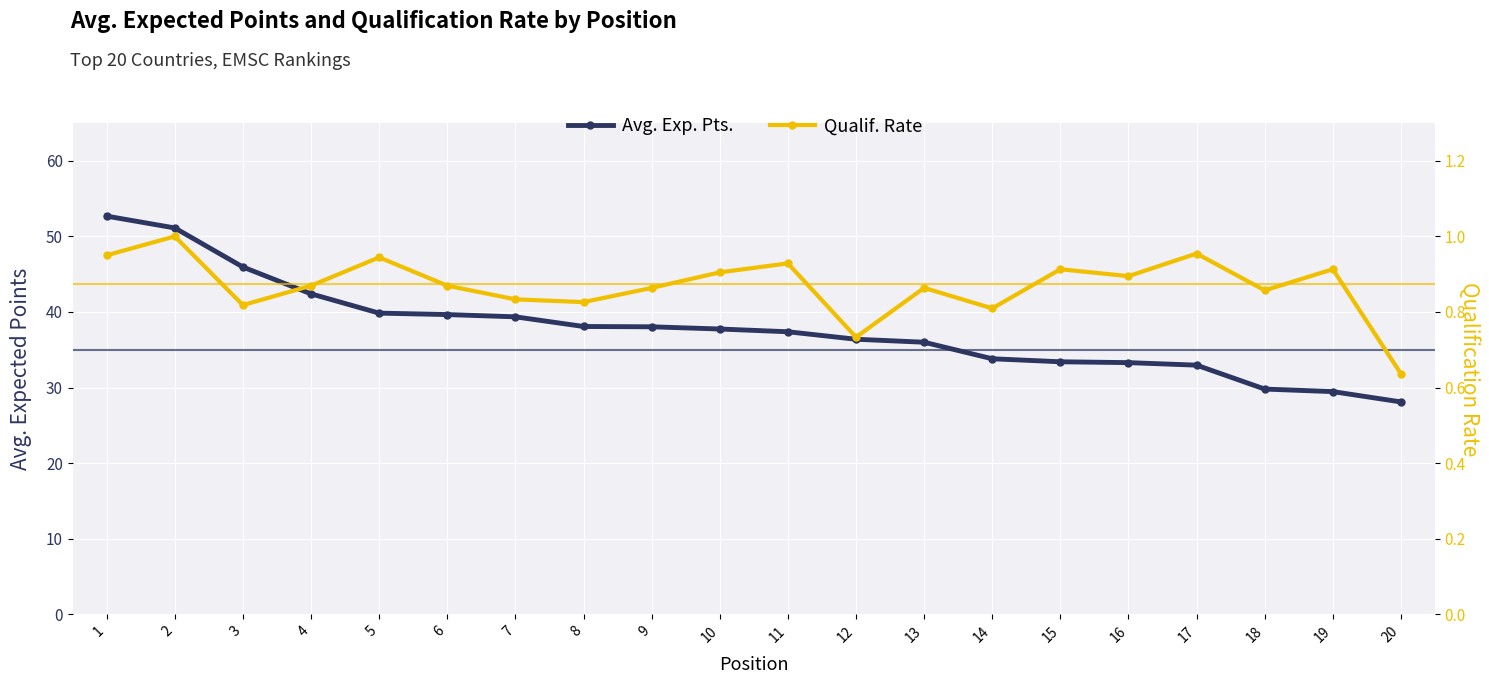

At which label is Avg. Exp. Pts. closest to 40?

5